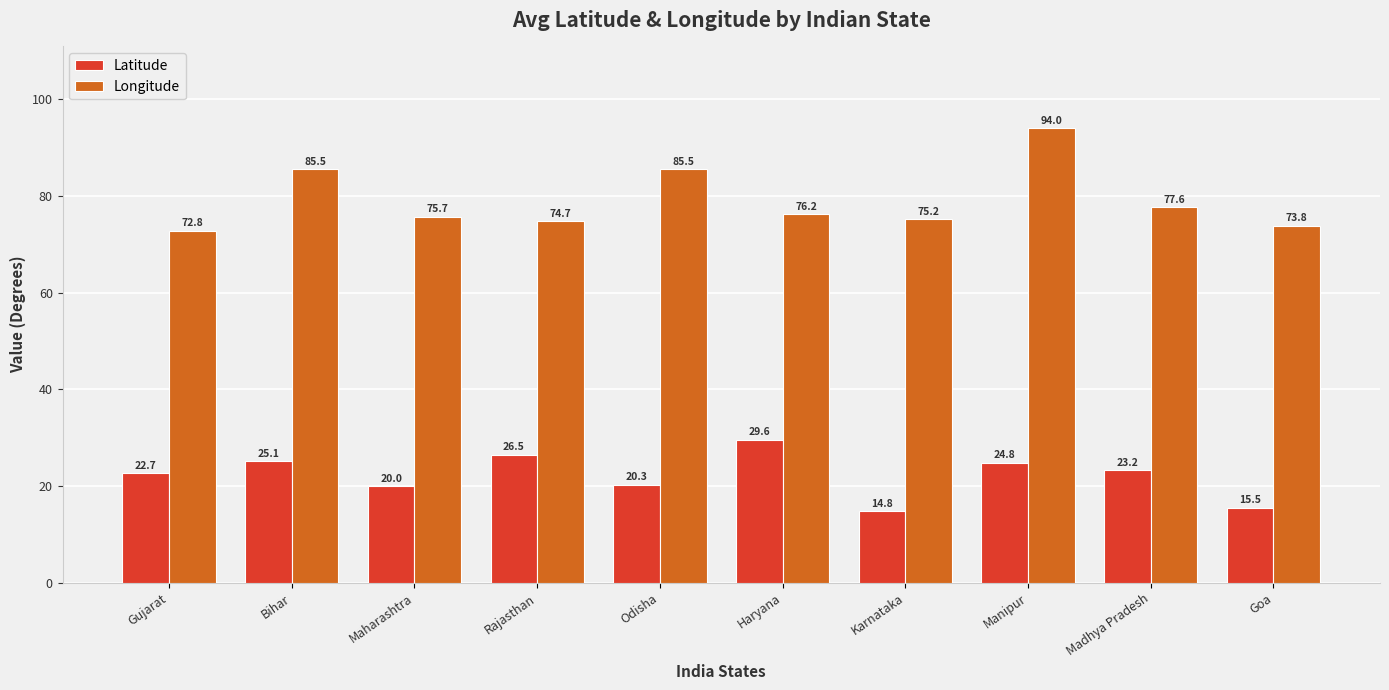

Rank the series by their average value, from highest to lowest.

Longitude, Latitude